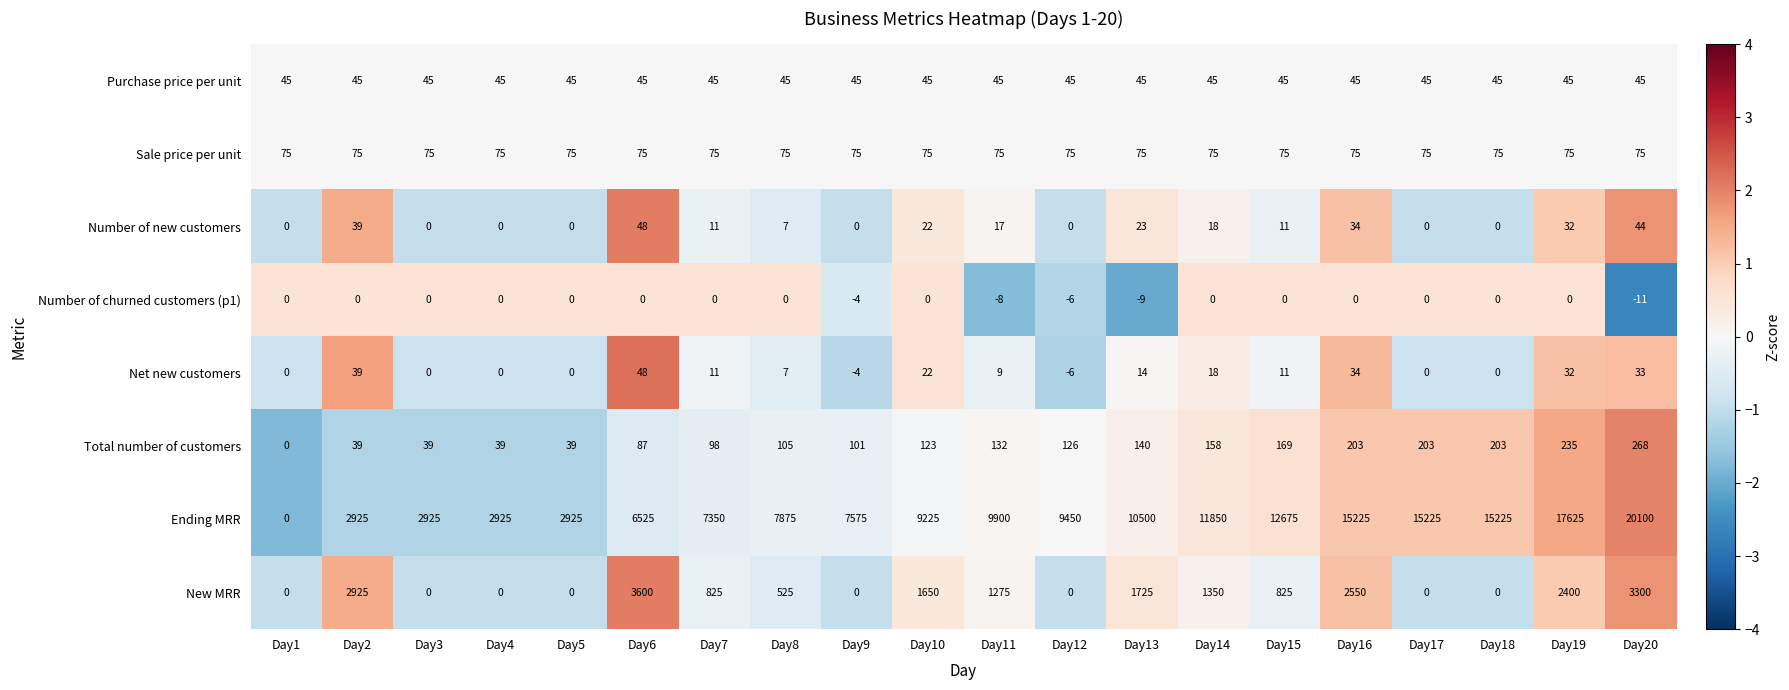

What is the sum of all Purchase price per unit values?

900